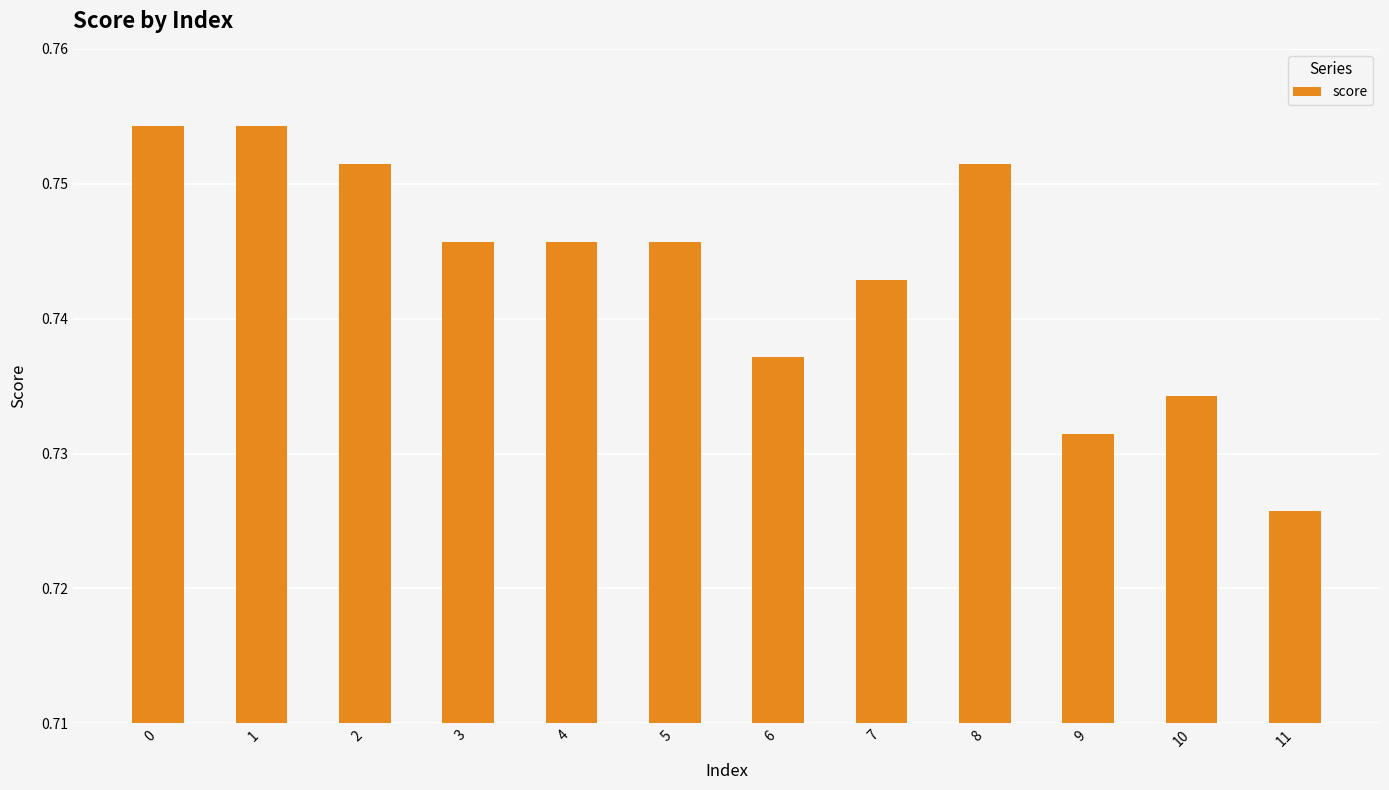

Where is the data nearest to the value 0?

11